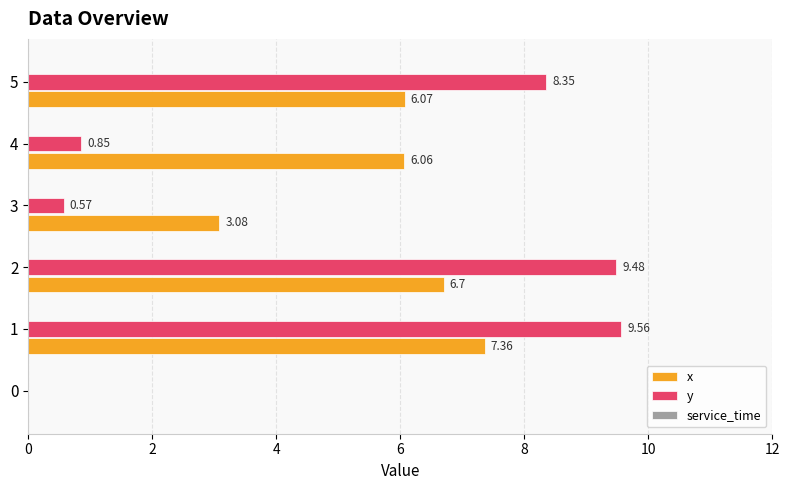

At which label is y closest to 4?

4